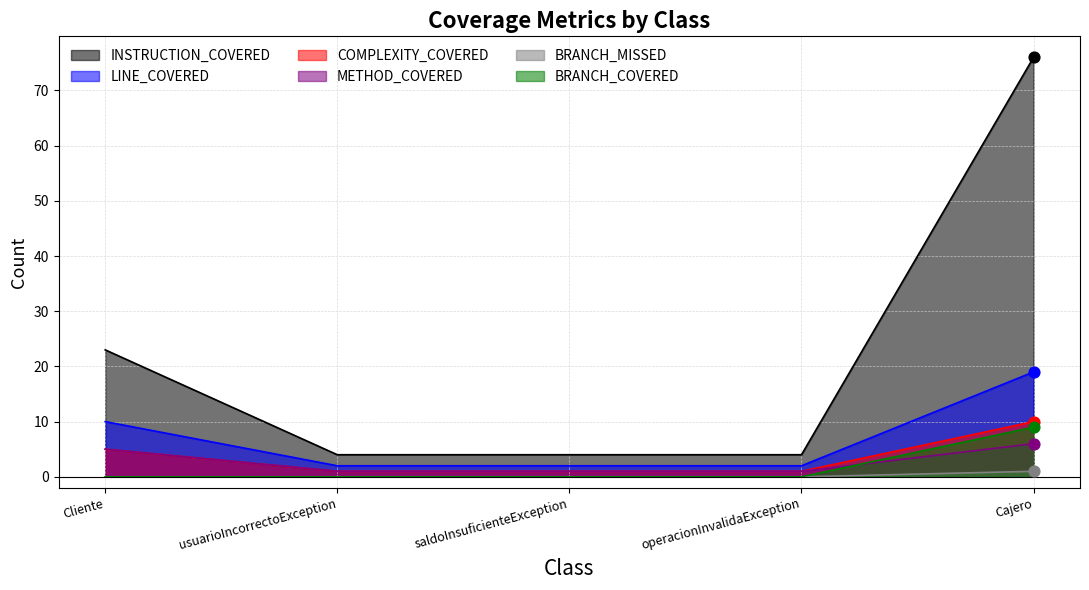

What are all the series names shown in the legend?

INSTRUCTION_COVERED, LINE_COVERED, COMPLEXITY_COVERED, METHOD_COVERED, BRANCH_MISSED, BRANCH_COVERED